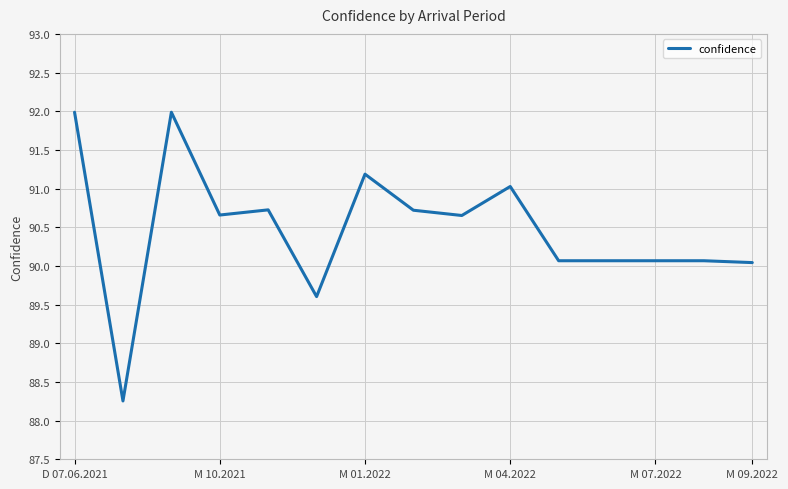

How many values are below 90?

2